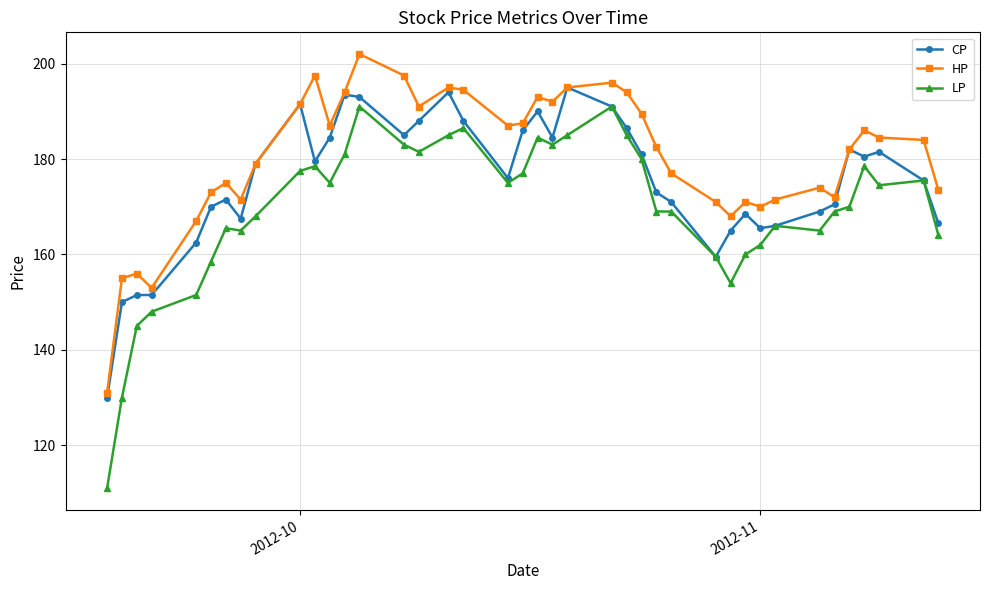

True or false: LP has more than 0 points higher than both neighbors.

True